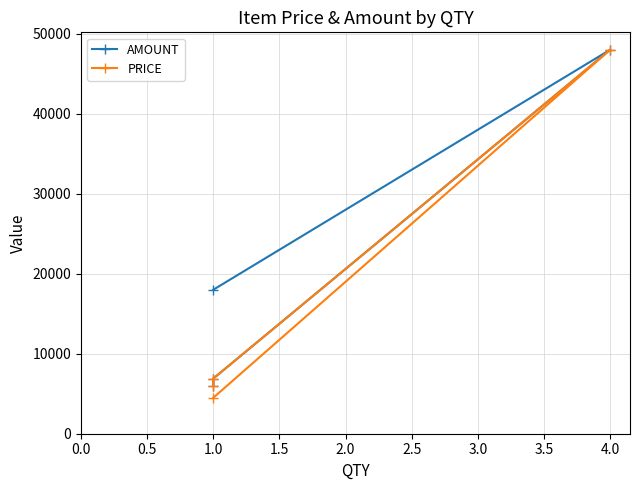

What is the minimum value for PRICE?

4500